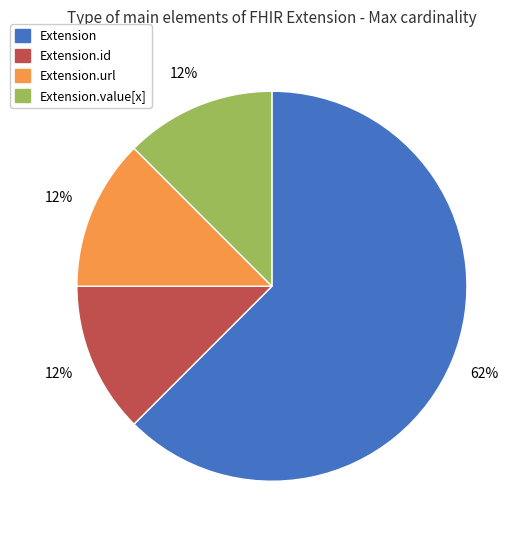

To the nearest percent, what is the average slice percentage?

25%